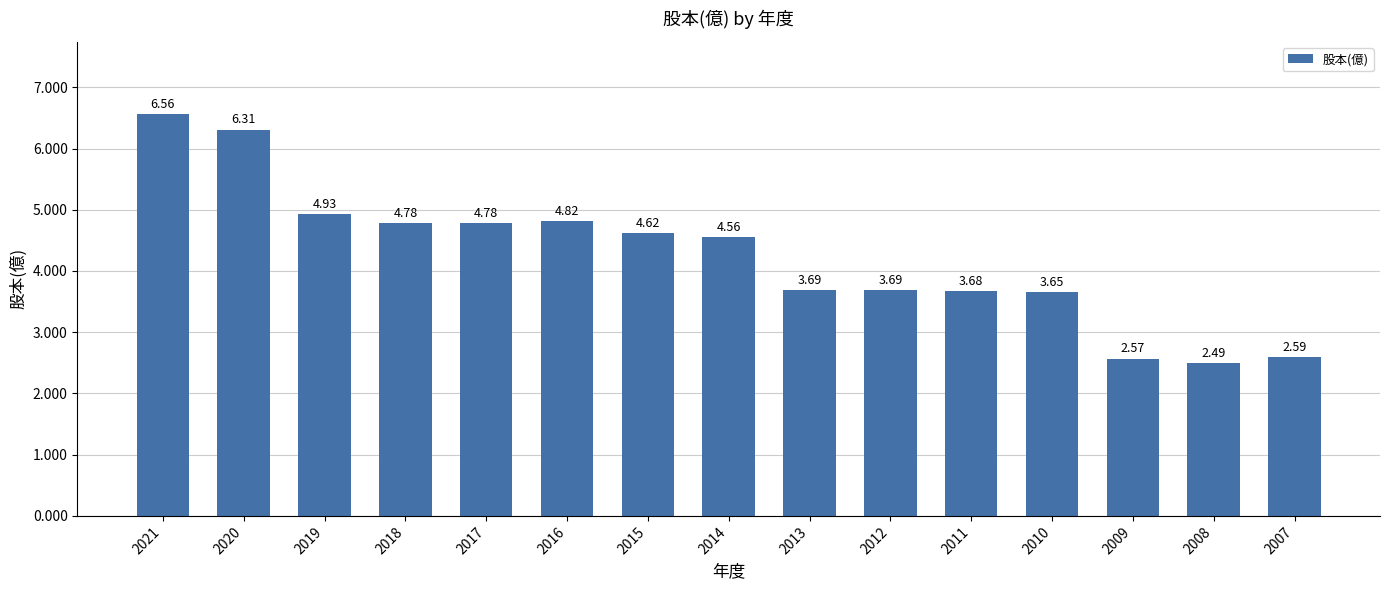

What is the average value?

4.2